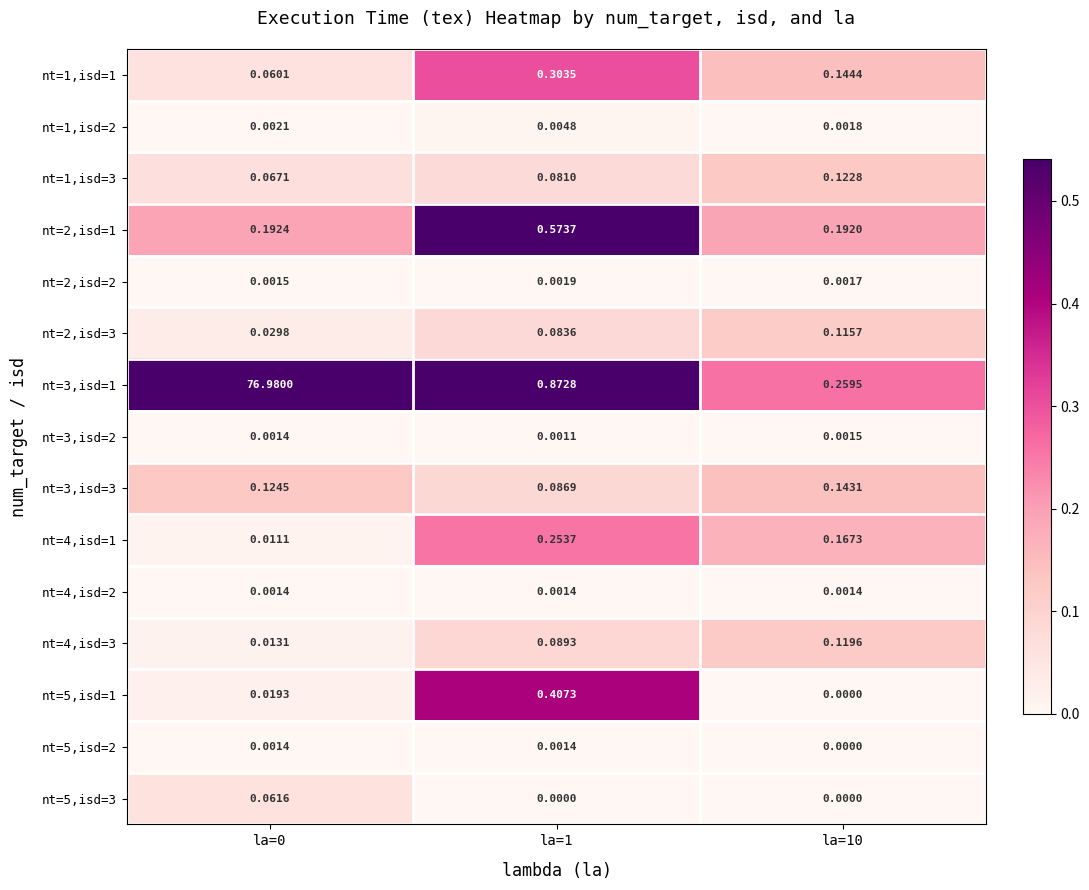

Is the value of nt=1,isd=3 at la=10 greater than the value of nt=4,isd=3 at la=0?

Yes